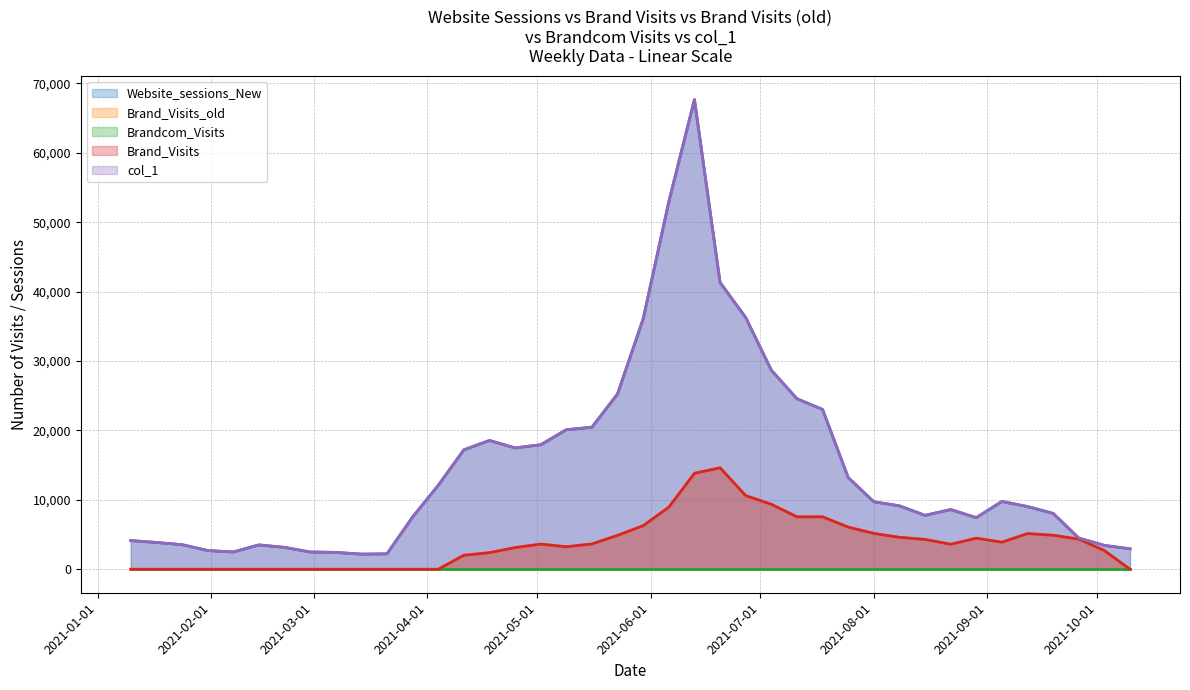

At how many categories does at least one series exceed 4069?

28